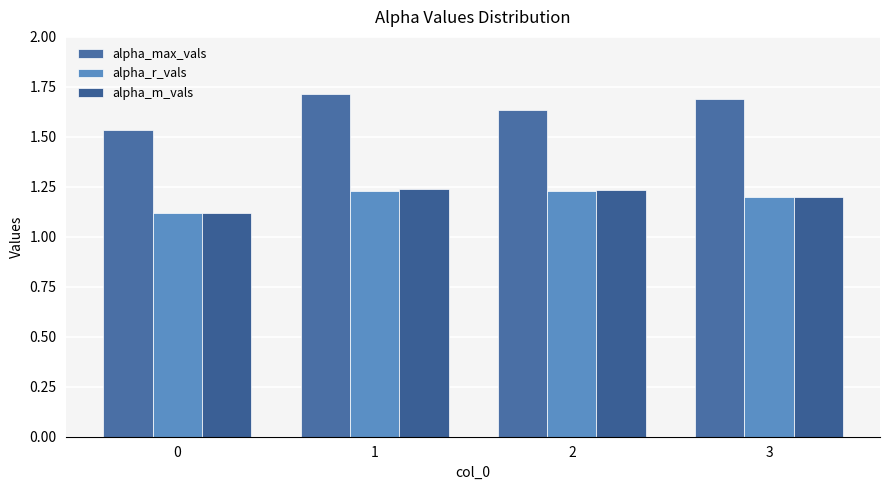

At how many categories does at least one series exceed 1?

4